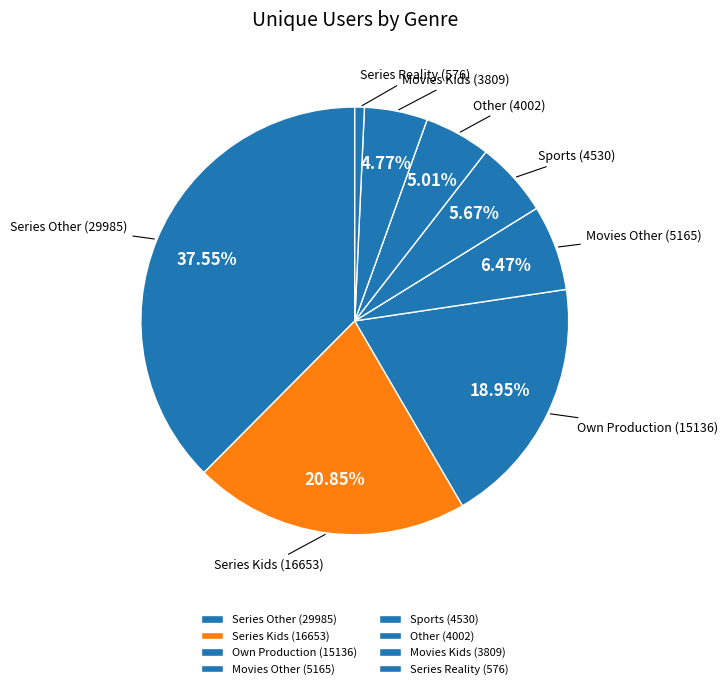

What is the ratio of the value at Movies Other to the value at Series Other?

0.2